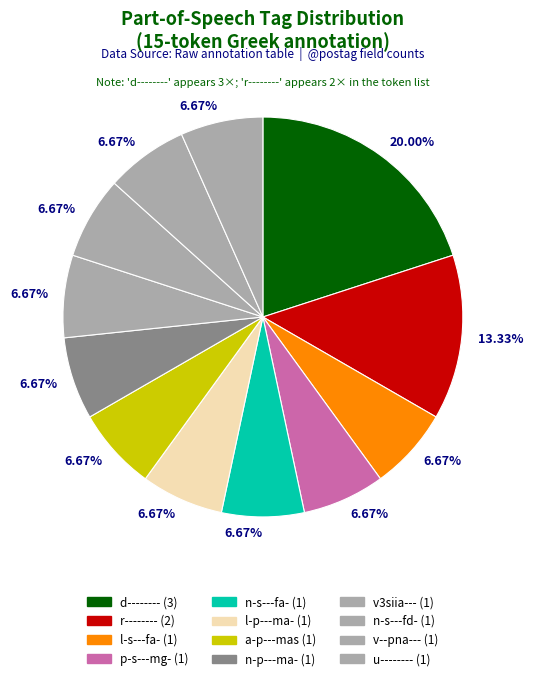

How many segments does this pie chart have?

12